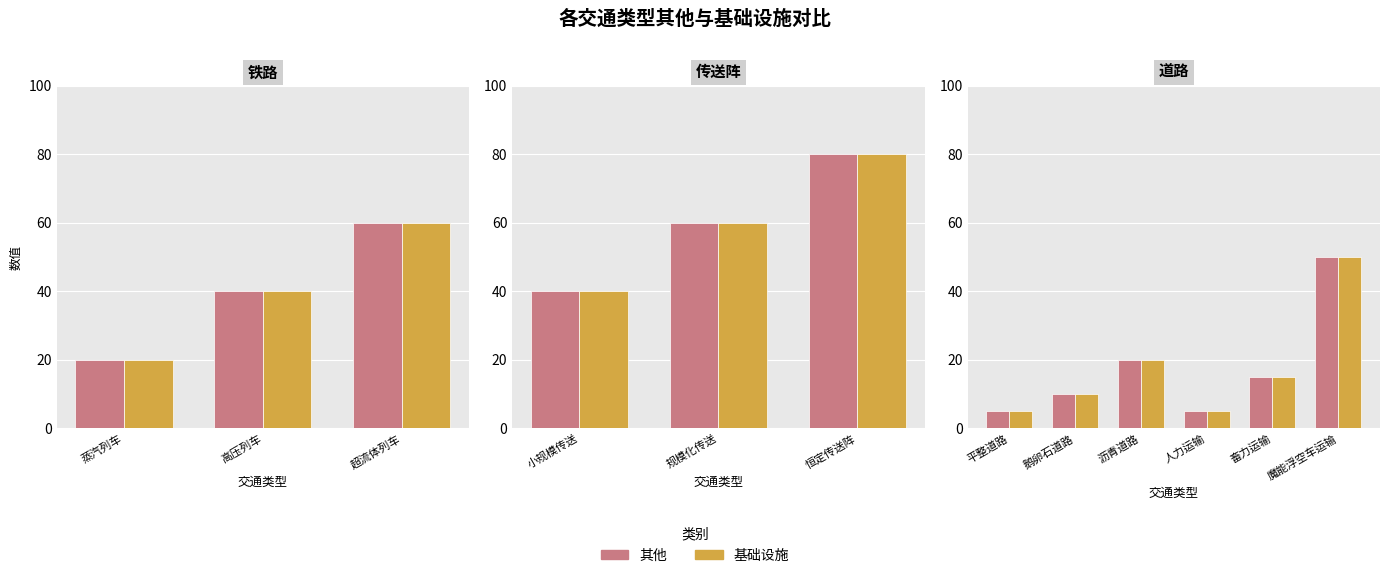

Rank the series by their maximum value, from highest to lowest.

其他, 基础设施